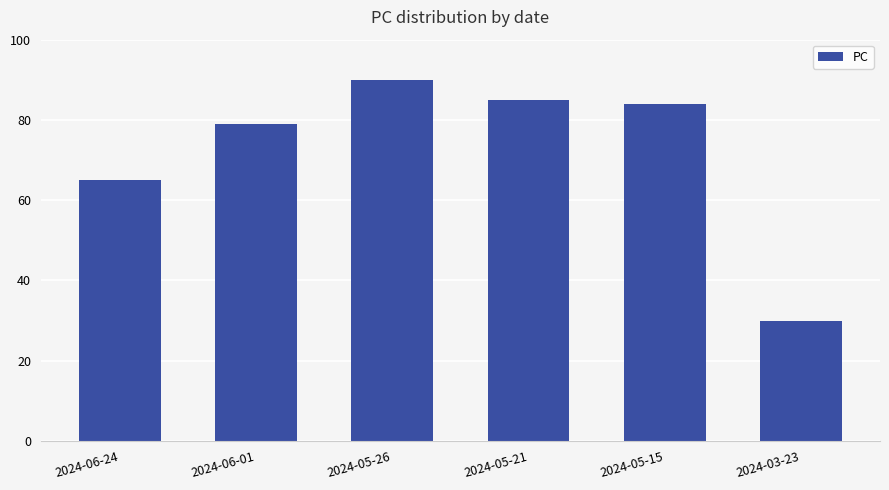

True or false: the data shows 85 at 2024-05-21.

True